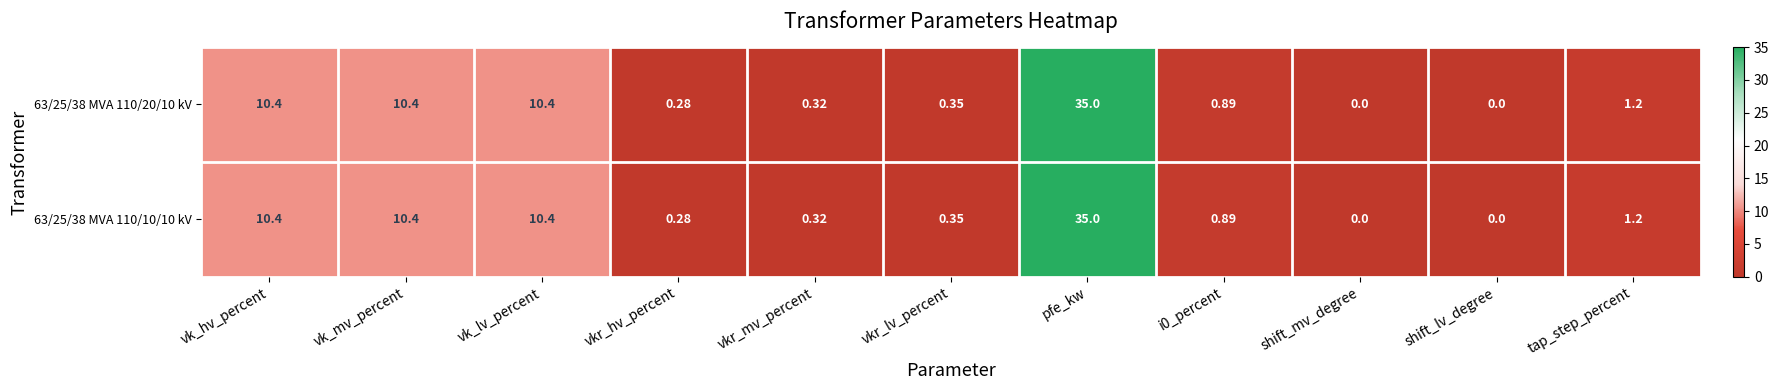

How many positive values does the 63/25/38 MVA 110/10/10 kV series have?

9